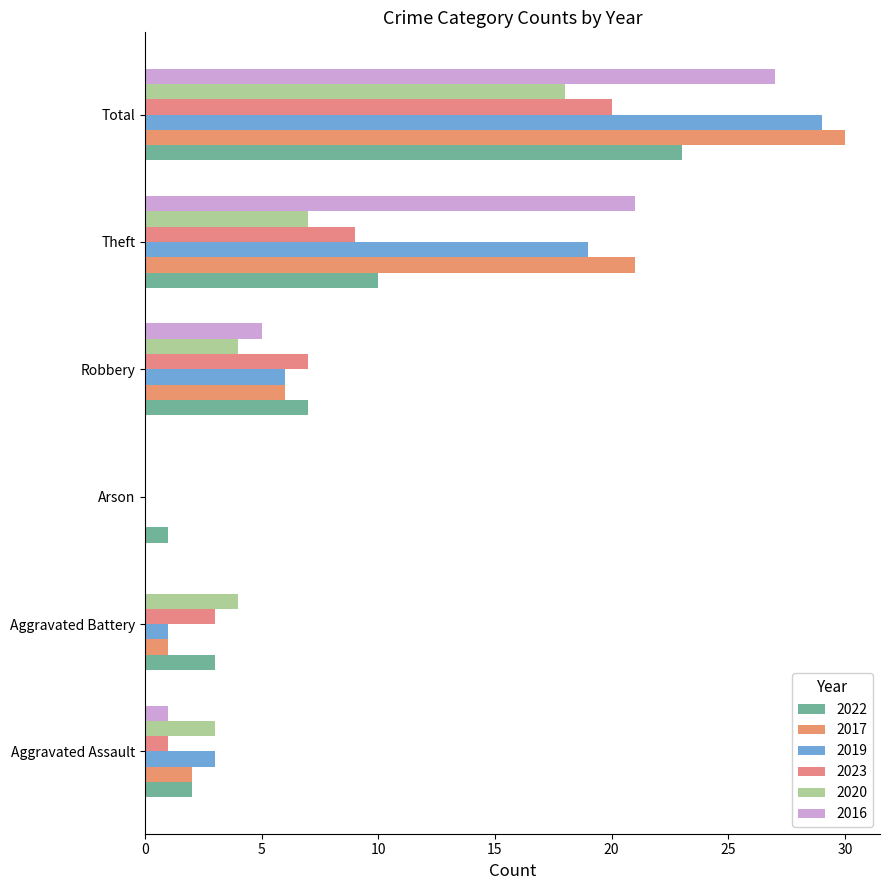

List the series in order of their peak value, lowest first.

2020, 2023, 2022, 2016, 2019, 2017